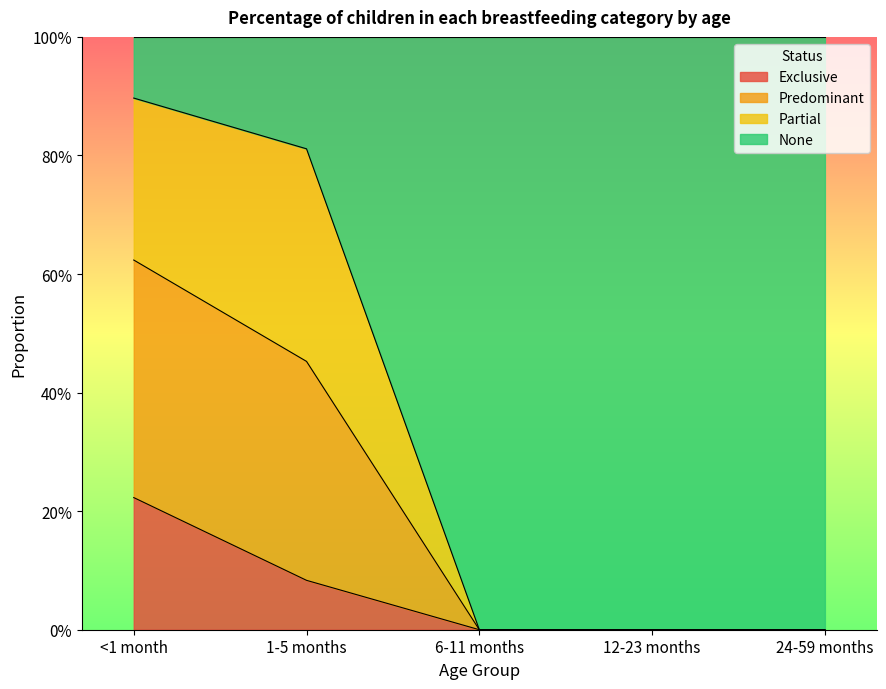

What are all the series names shown in the legend?

Exclusive, Predominant, Partial, None